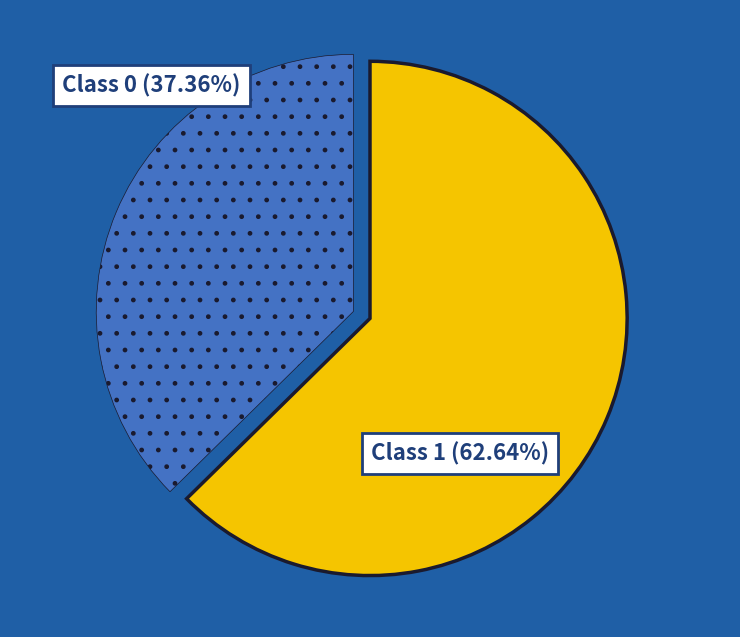

Is there any slice that represents more than half of the pie?

Yes